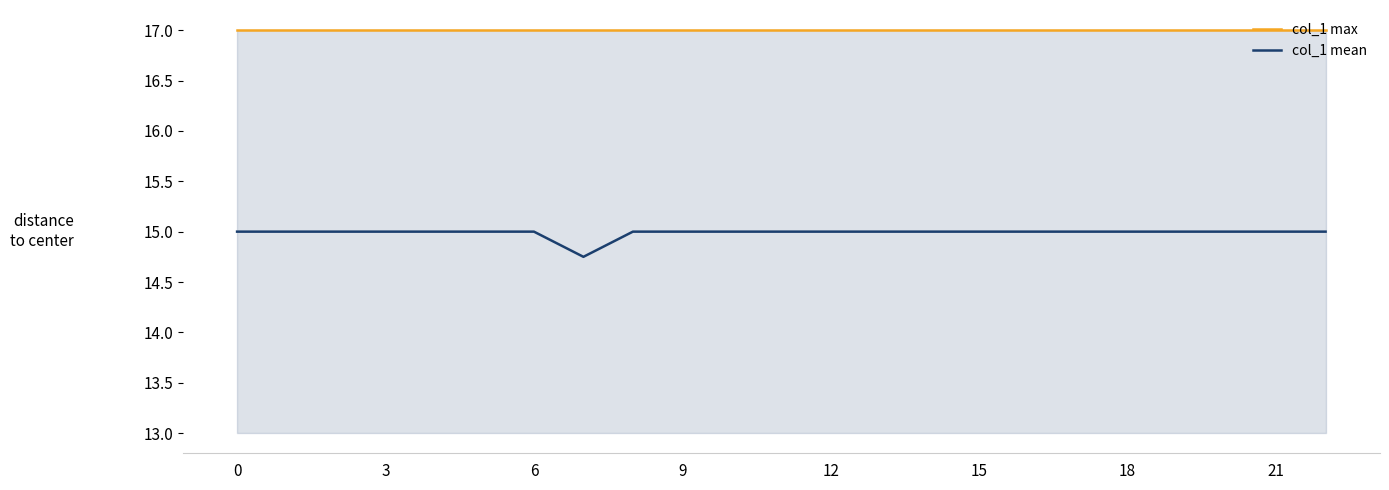

How many series are shown in this chart?

2